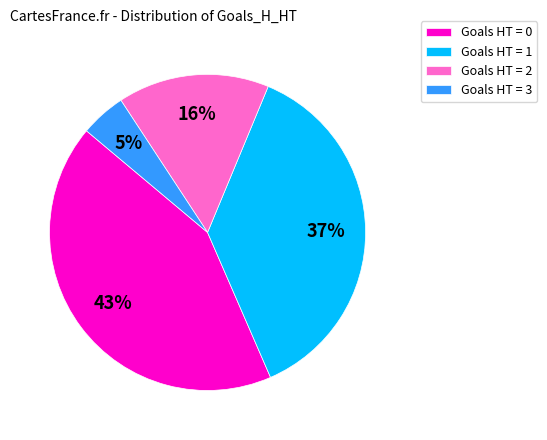

Which has a higher value, Goals HT = 1 or Goals HT = 2?

Goals HT = 1